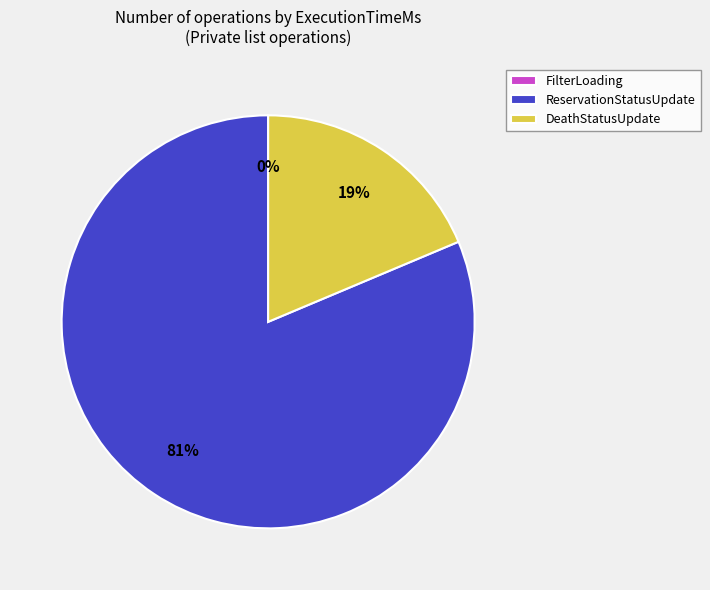

Between DeathStatusUpdate and ReservationStatusUpdate, which is larger?

ReservationStatusUpdate